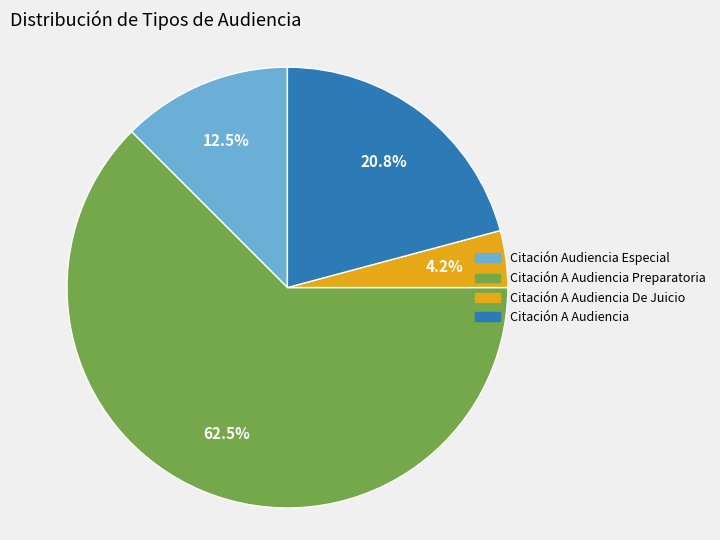

Does any single category account for the majority?

Yes